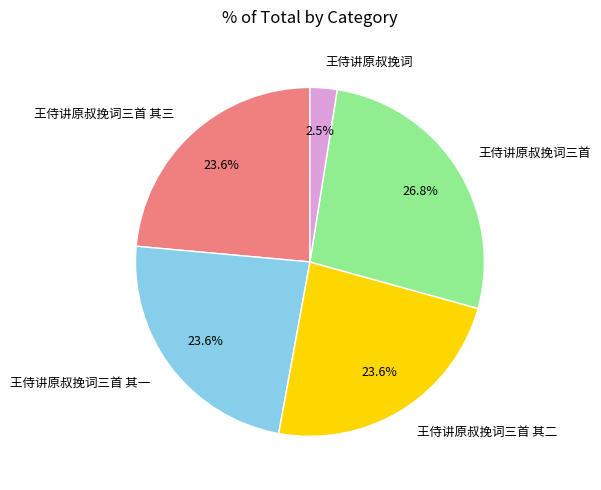

Between 王侍讲原叔挽词 and 王侍讲原叔挽词三首, which is larger?

王侍讲原叔挽词三首